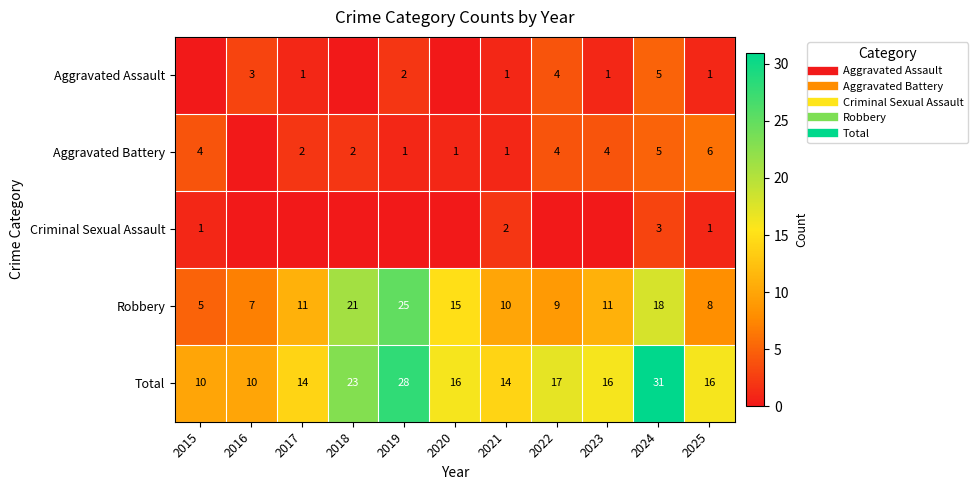

Which series has the largest range (max minus min)?

Total